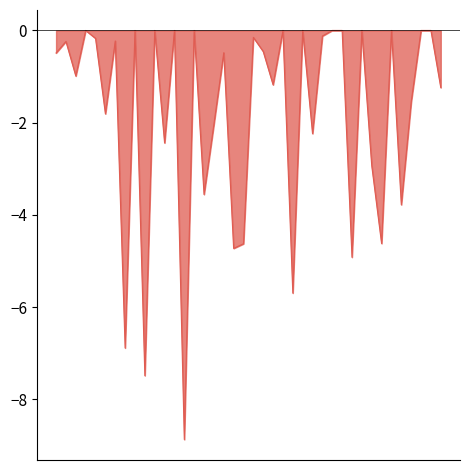

What is the difference between the maximum and minimum values?

8.9